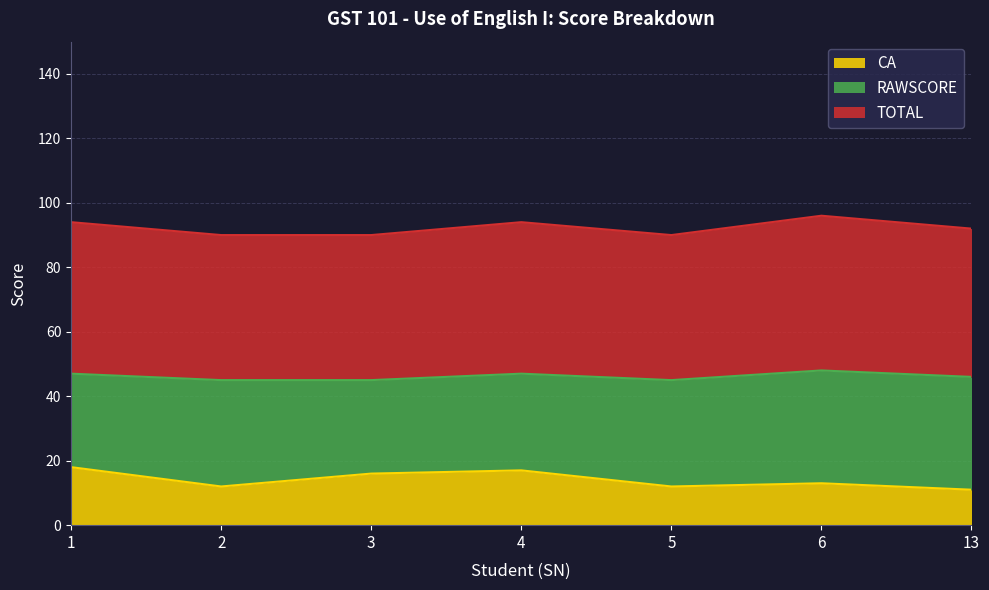

At which label is TOTAL closest to 46?

13